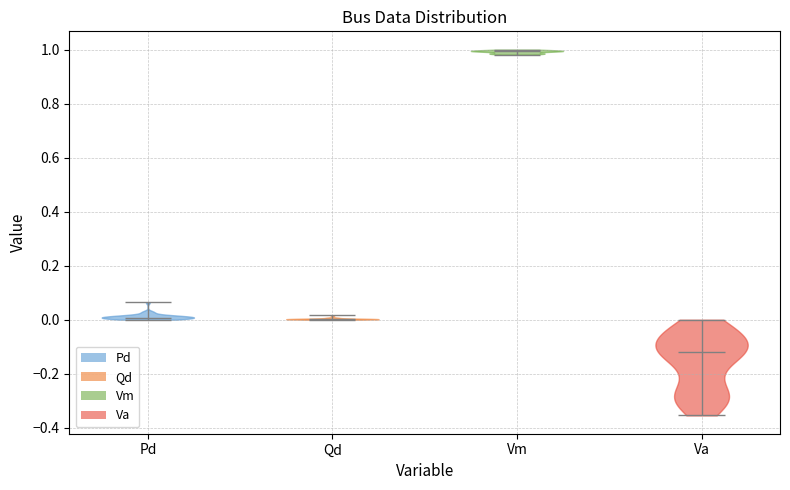

Which violin has the highest median line?

Vm